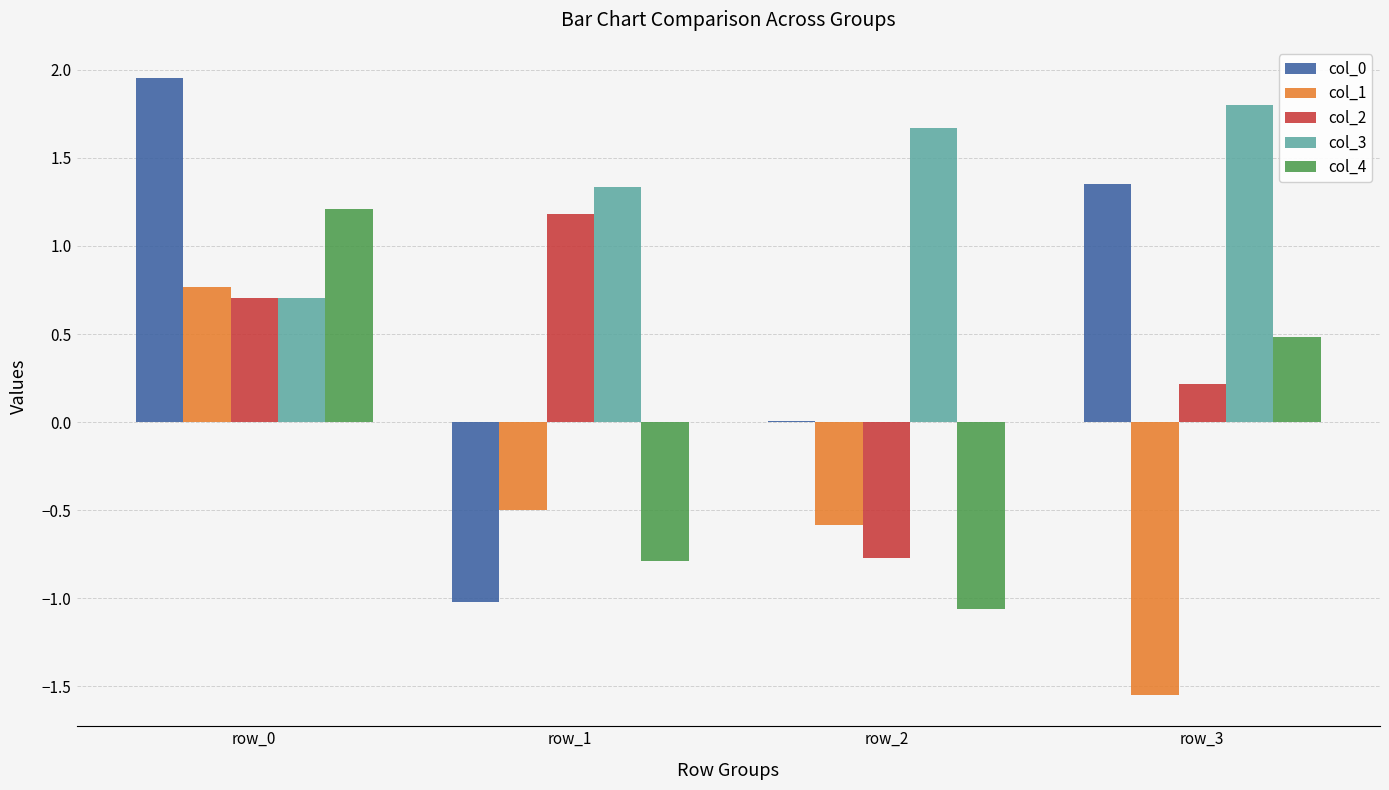

The value of col_3 at row_0 is 1.3. True or false?

False